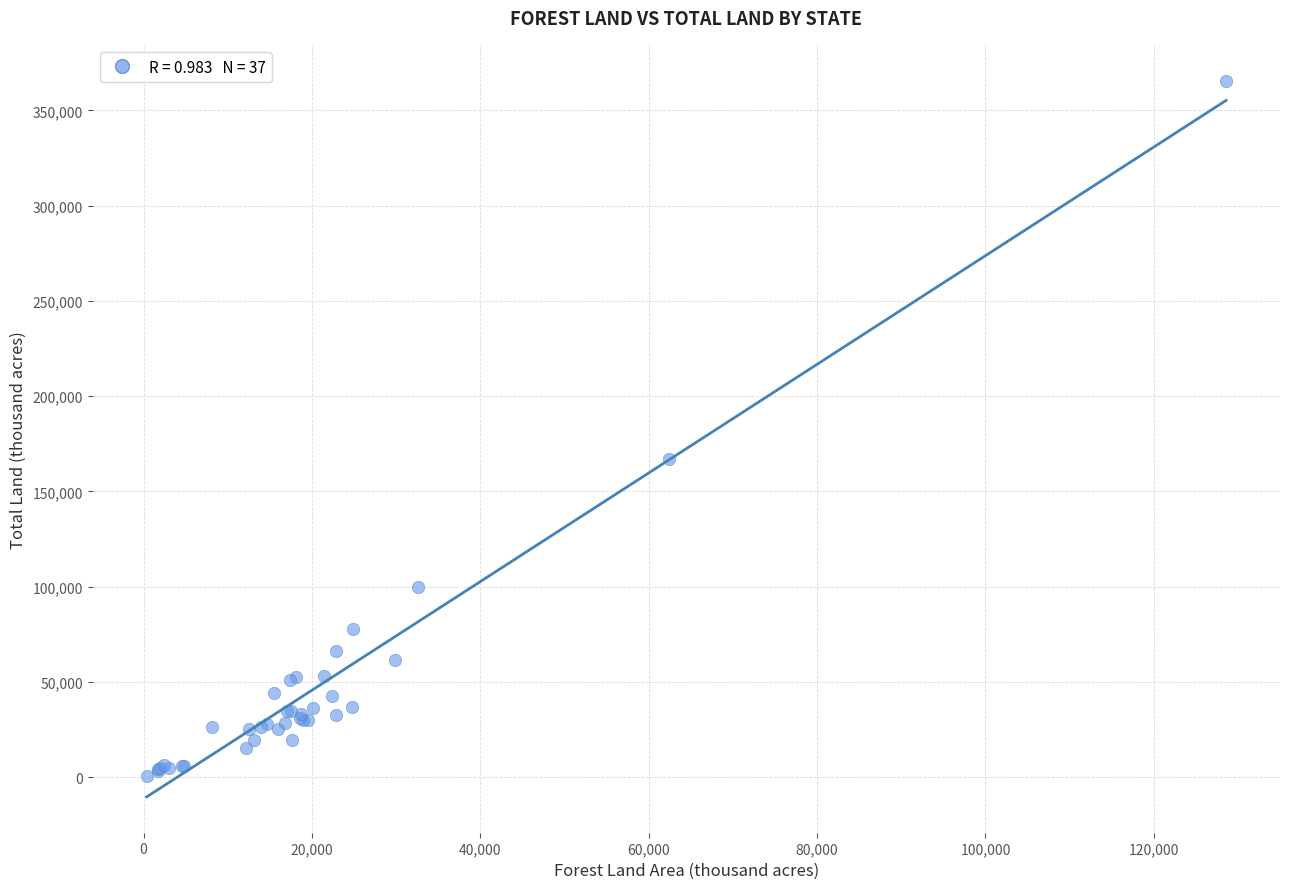

What Y value in the scatter plot is closest to 183139?

167188